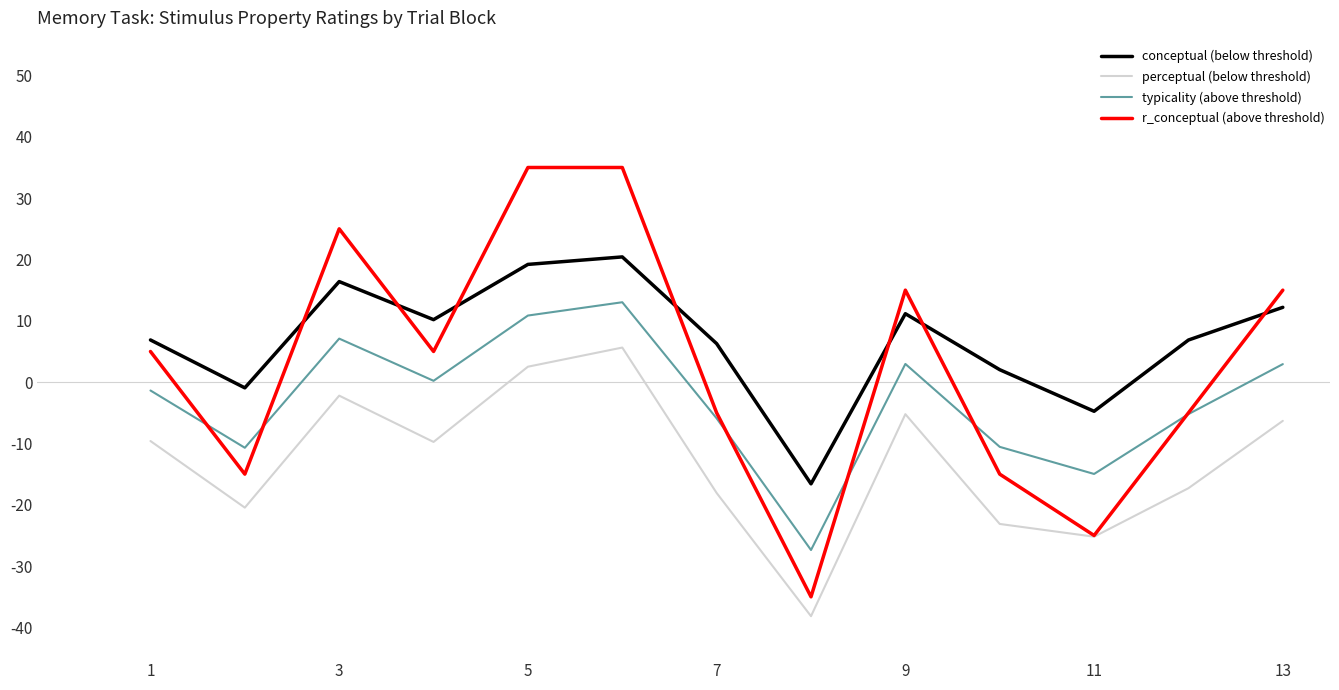

How many r_conceptual (above threshold) values are between -15 and 15?

8